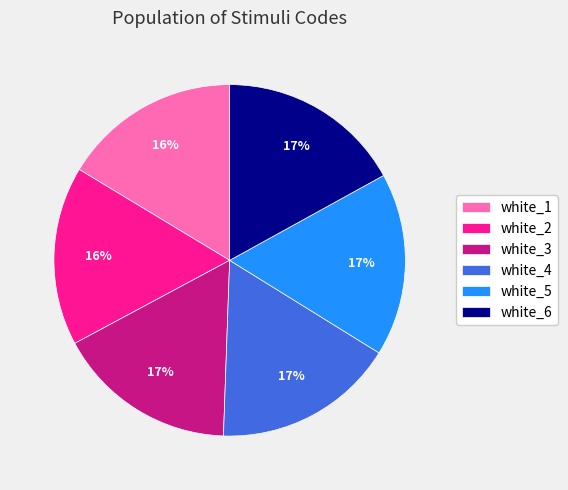

True or false: white_2 accounts for 24% of the total.

False